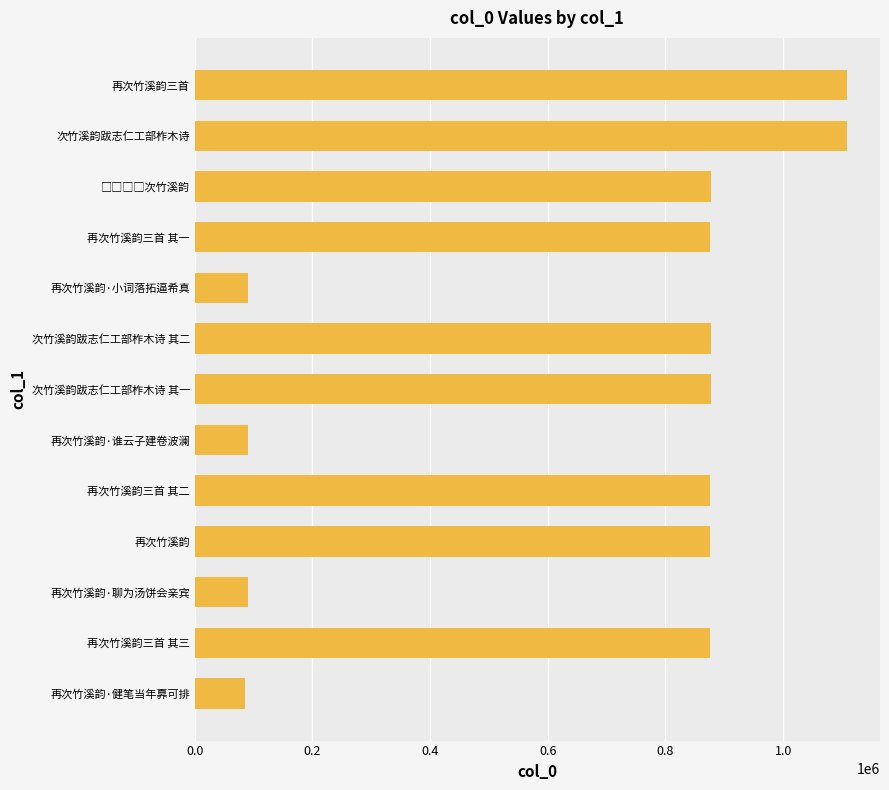

Are the bars horizontal?

Yes